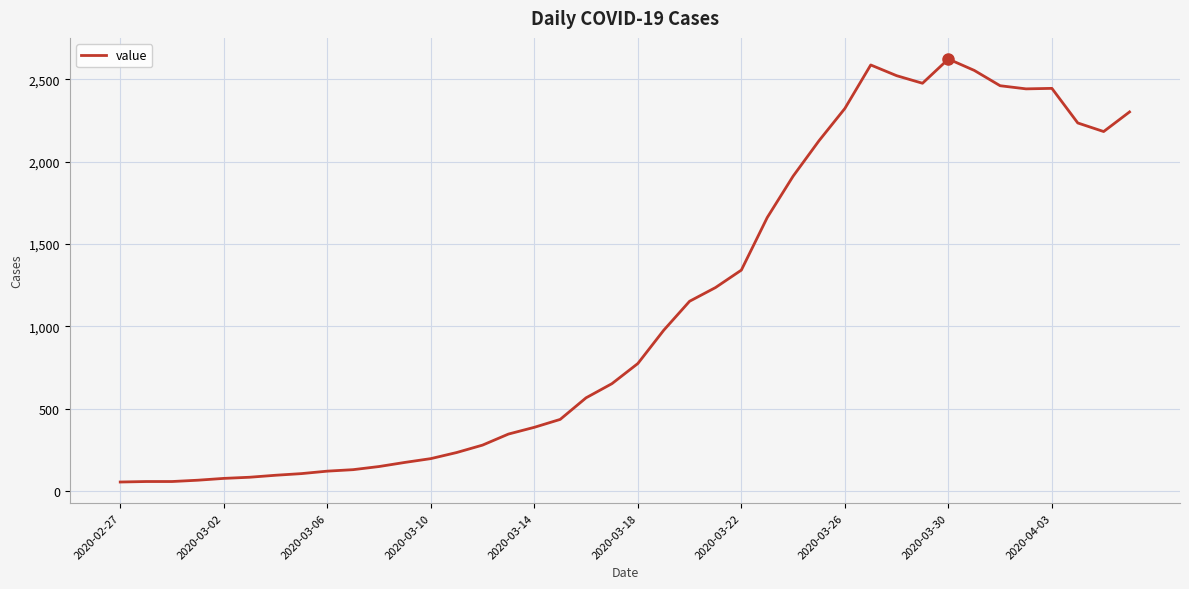

What is the greatest value displayed?

2622